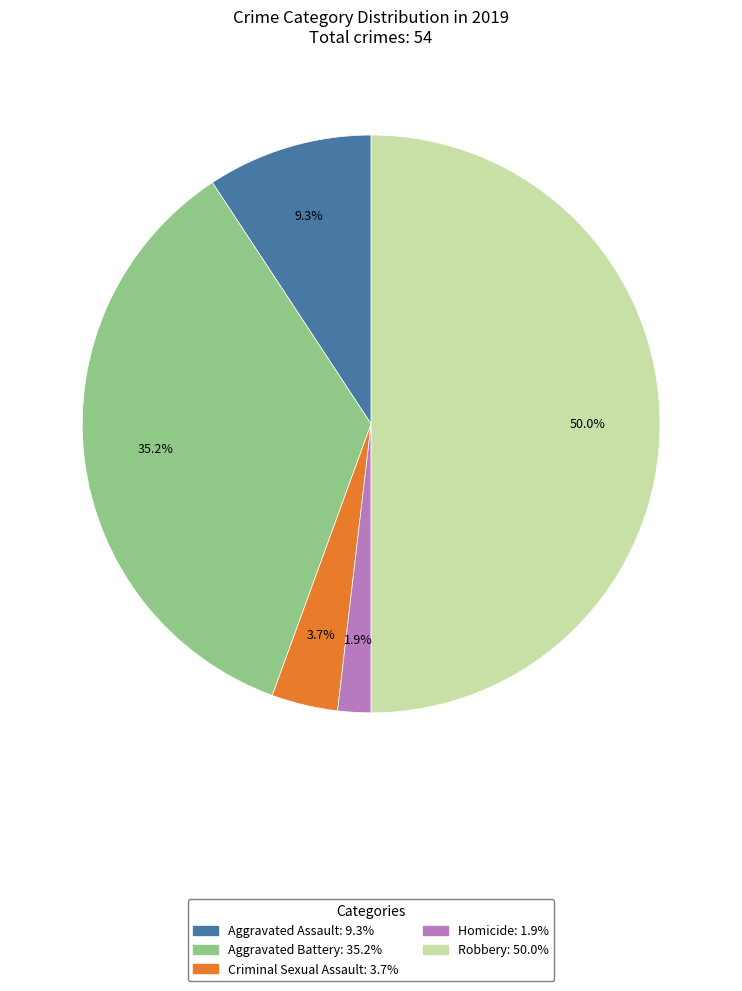

How many slices are in this pie chart?

5